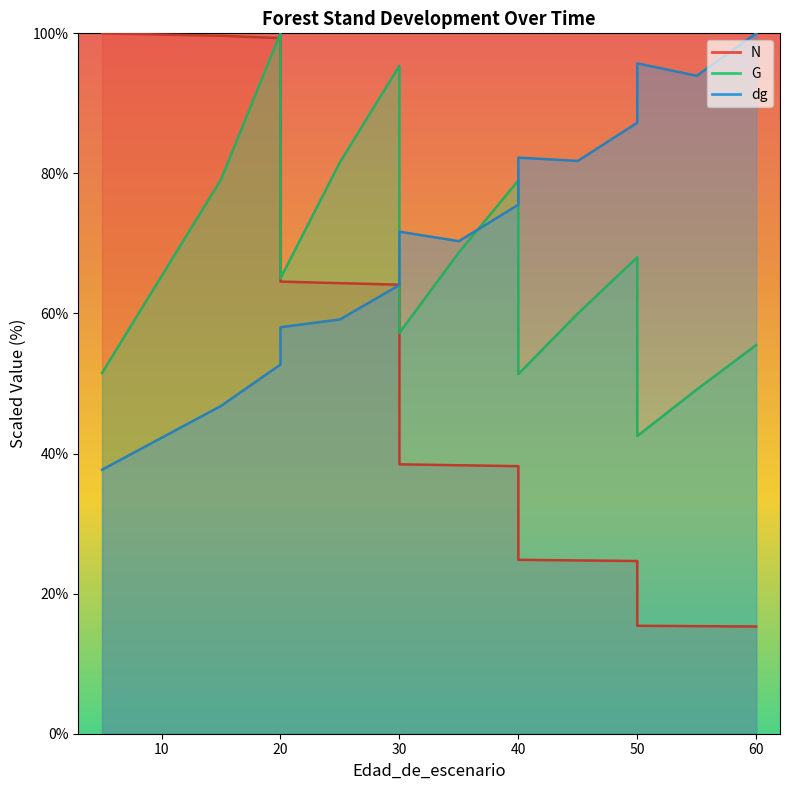

What are all the series names shown in the legend?

N, G, dg